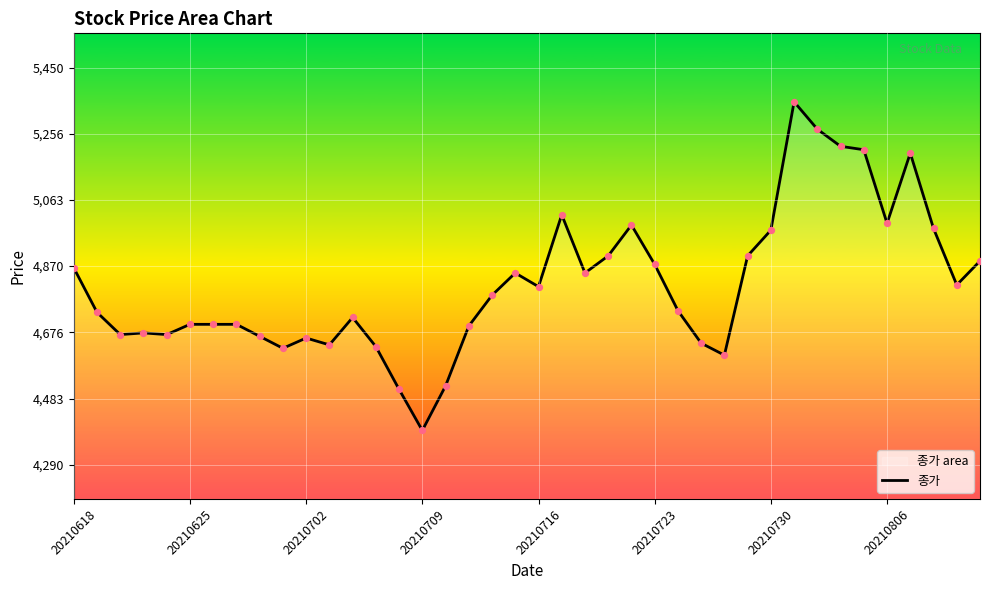

What is the ratio of the value at 39 to the value at 28?

1.1